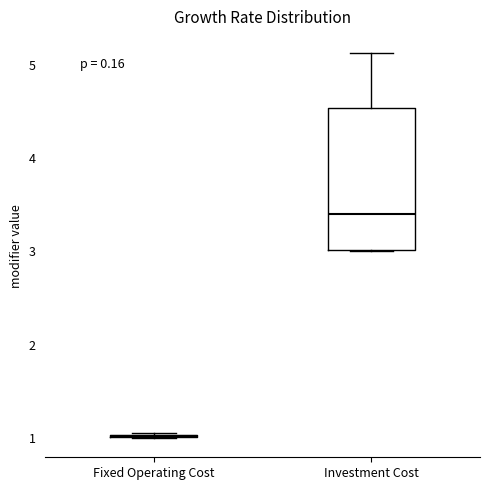

Which box is the tallest, from its lower edge to its upper edge?

Investment Cost